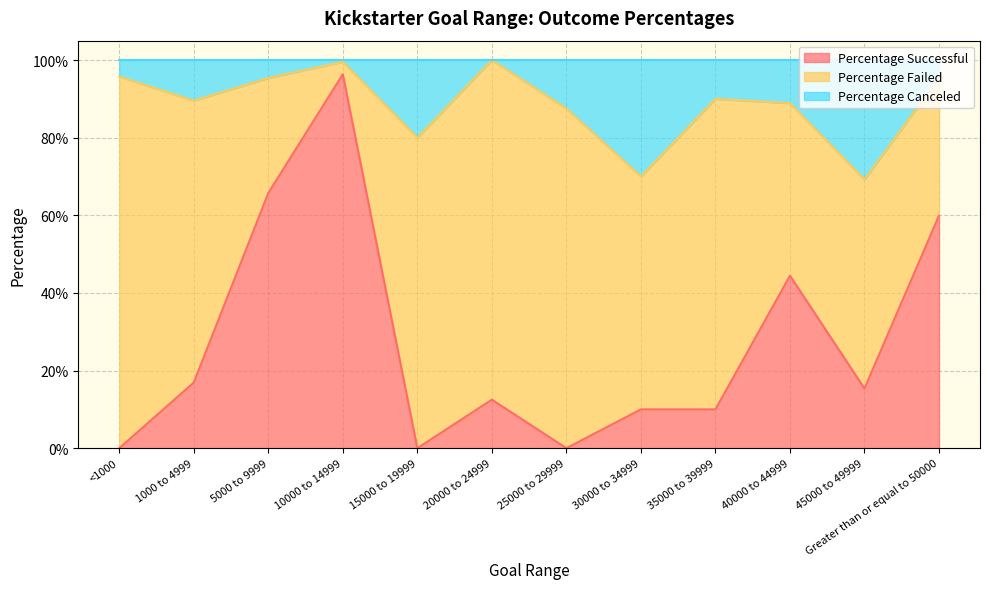

What are all the series names shown in the legend?

Percentage Successful, Percentage Failed, Percentage Canceled